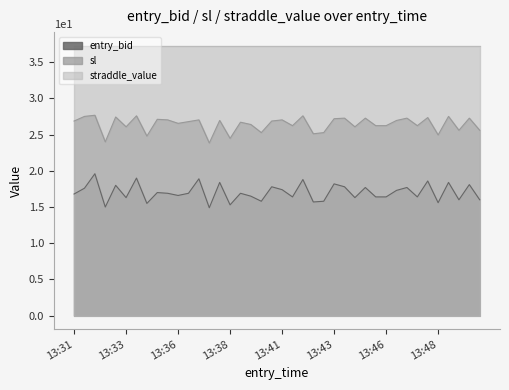

True or false: sl has a value of 13.5 at 13:38.

False